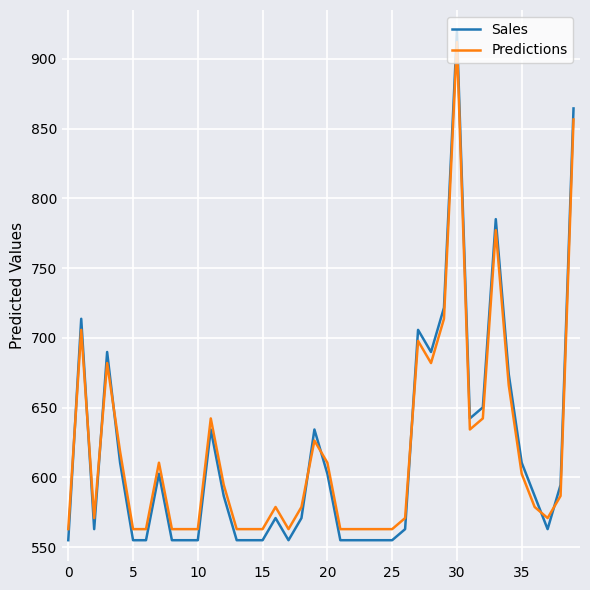

What is the maximum value shown in the chart?

920.0